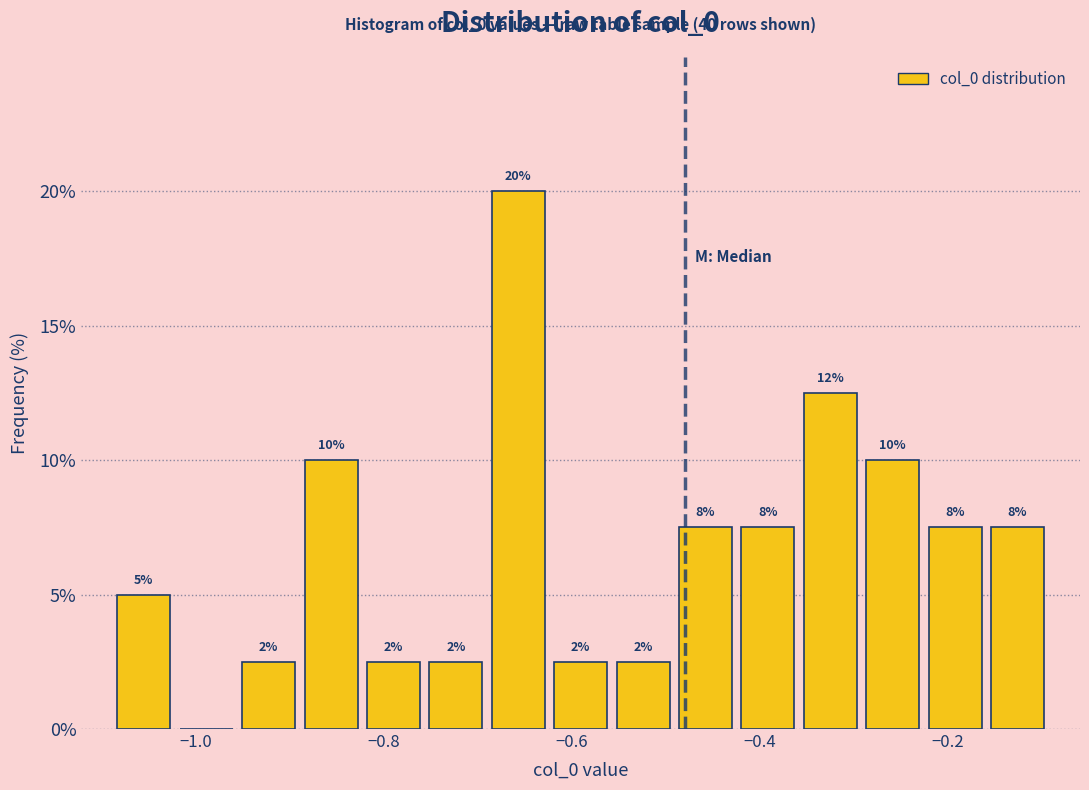

Read against the x-axis, roughly where is the centre of the tallest bar?

-0.66